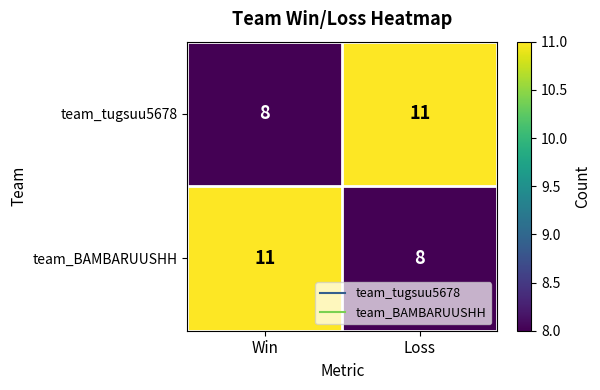

What is the average value of the team_BAMBARUUSHH series?

10